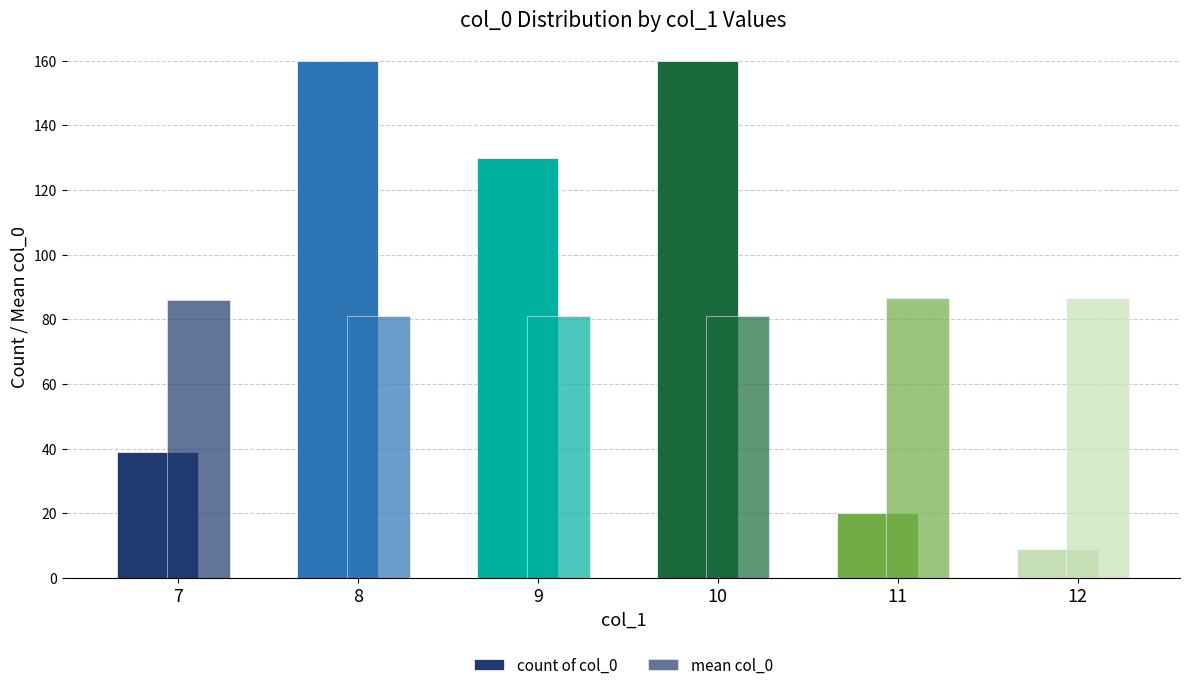

How many data points does each series have?

6